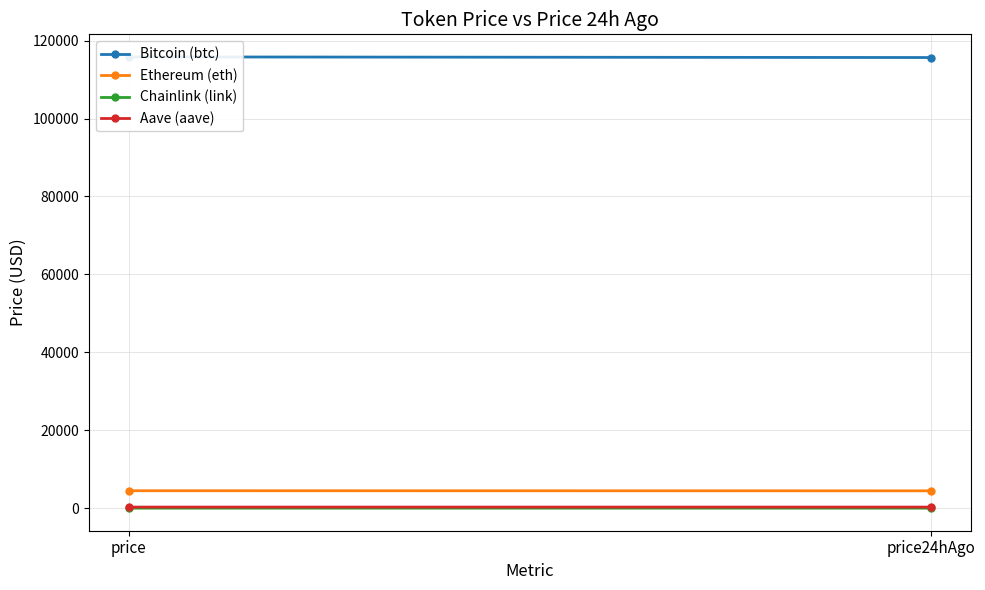

Reading right to left, transcribe all the data shown in this chart.

Bitcoin (btc): 115650.0	115813.0
Ethereum (eth): 4470.1	4494.7
Chainlink (link): 23.6	23.4
Aave (aave): 299.1	297.5